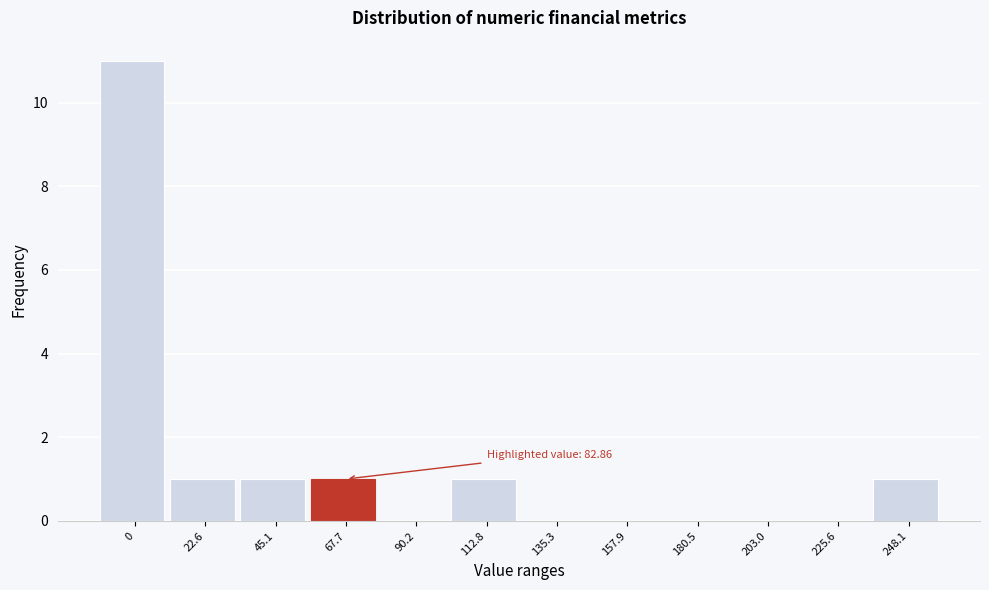

Reading left to right, transcribe all the data shown in this chart.

0=11	22.6=1	45.1=1	67.7=1	90.2=0	112.8=1	135.3=0	157.9=0	180.5=0	203.0=0	225.6=0	248.1=1